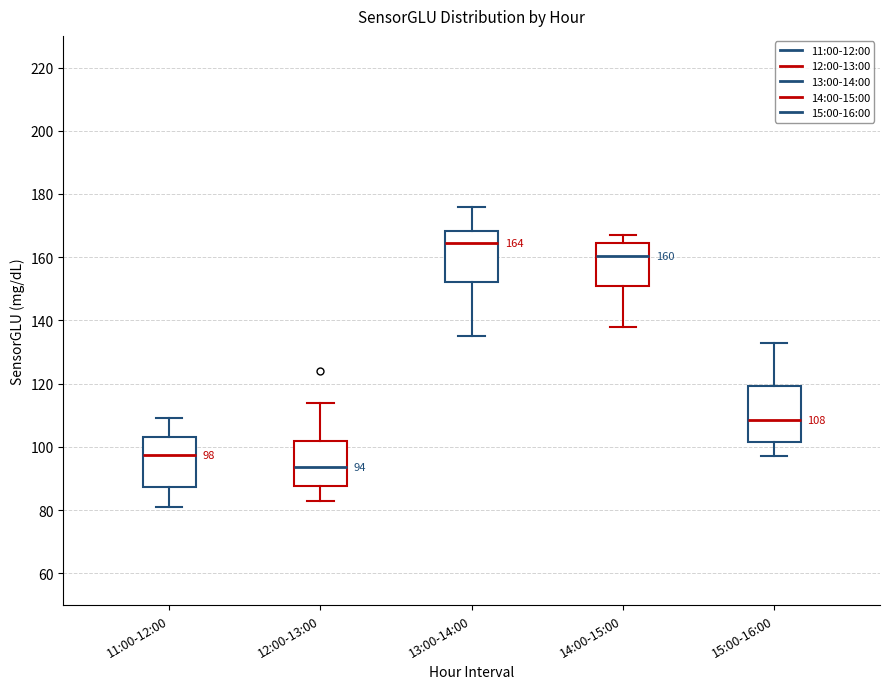

Which box has the highest median line?

13:00-14:00